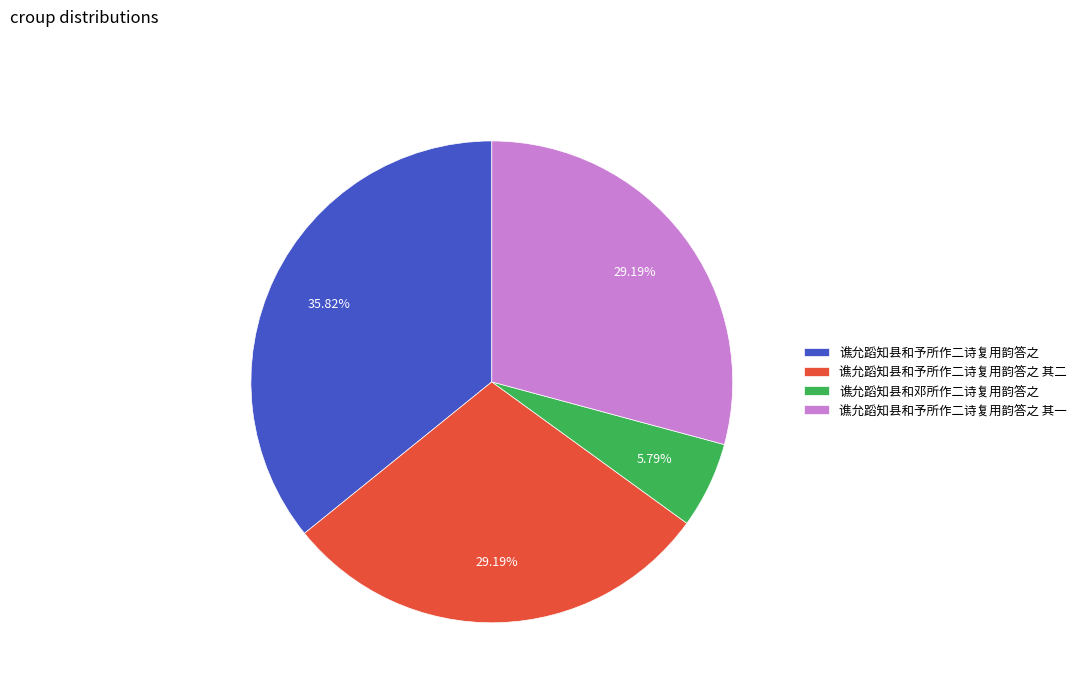

Is the sum of 谯允蹈知县和邓所作二诗复用韵答之 and 谯允蹈知县和予所作二诗复用韵答之 greater than half?

No